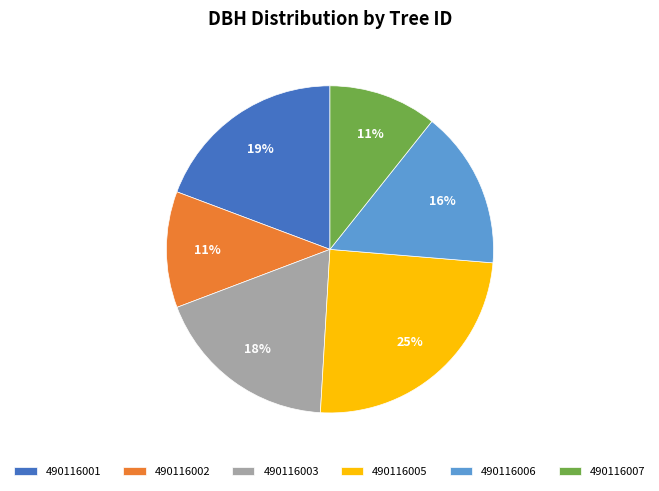

Approximately how many times larger is the value at 490116006 compared to 490116005?

0.6